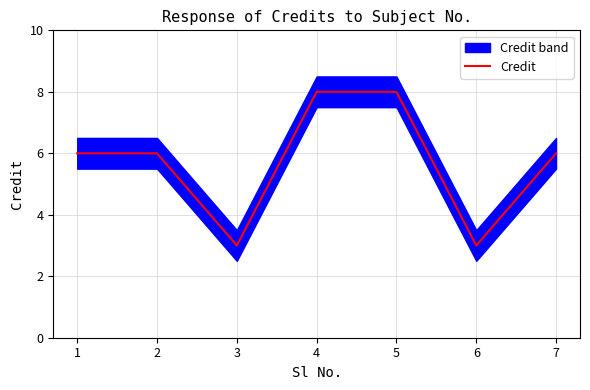

What value does the Credit series have at 7?

6